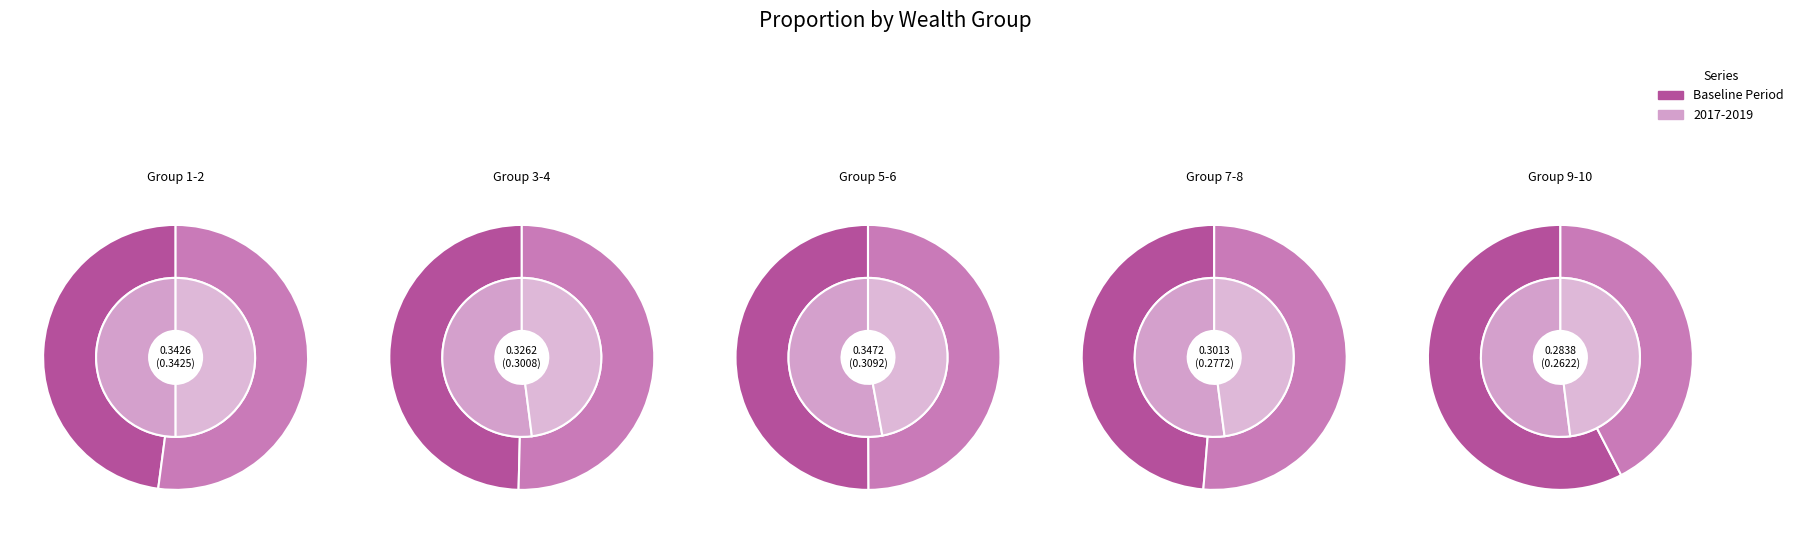

Which slice is the largest?

9